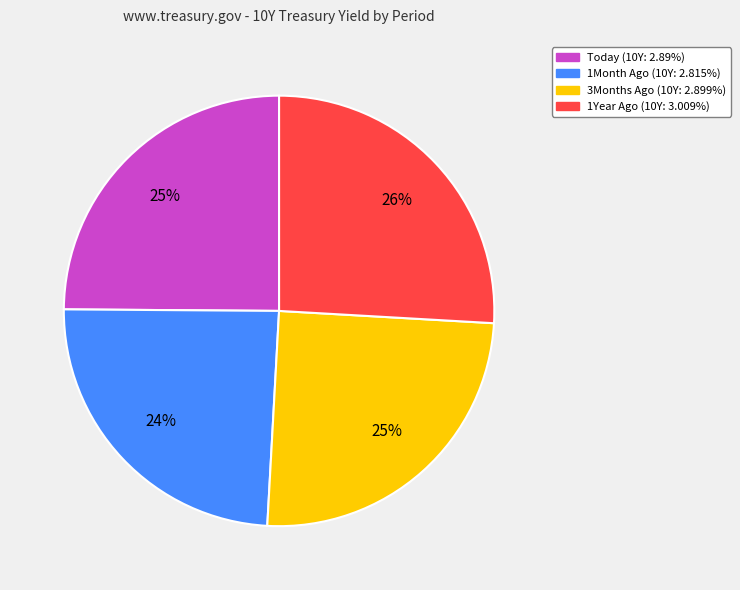

Does 1Month Ago represent more than half of the total?

No